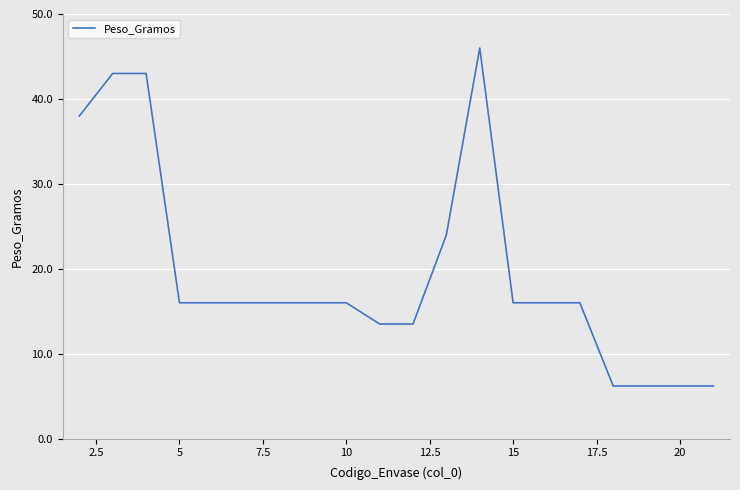

Reading left to right, extract all data points from this chart.

38.0	43.0	43.0	16.0	16.0	16.0	16.0	16.0	16.0	13.5	13.5	24.0	46.0	16.0	16.0	16.0	6.2	6.2	6.2	6.2